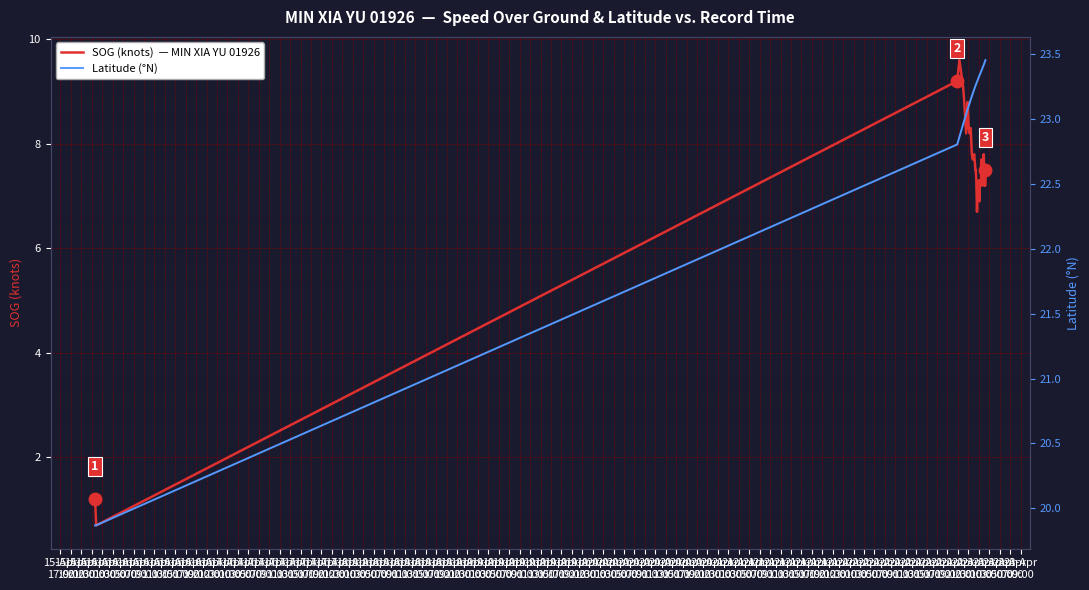

Which series has the largest range (max minus min)?

SOG (knots)  — MIN XIA YU 01926